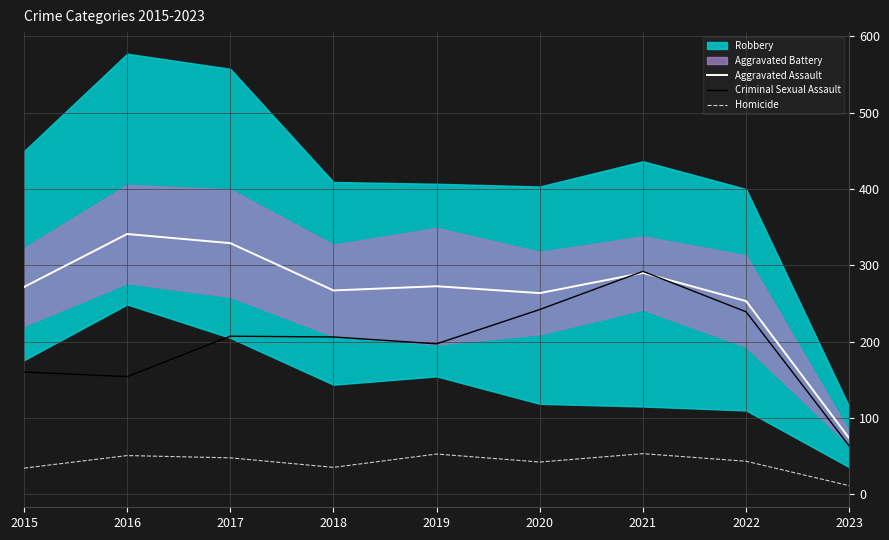

What is the value of the Aggravated Assault point at the 9th from the left?

73.0